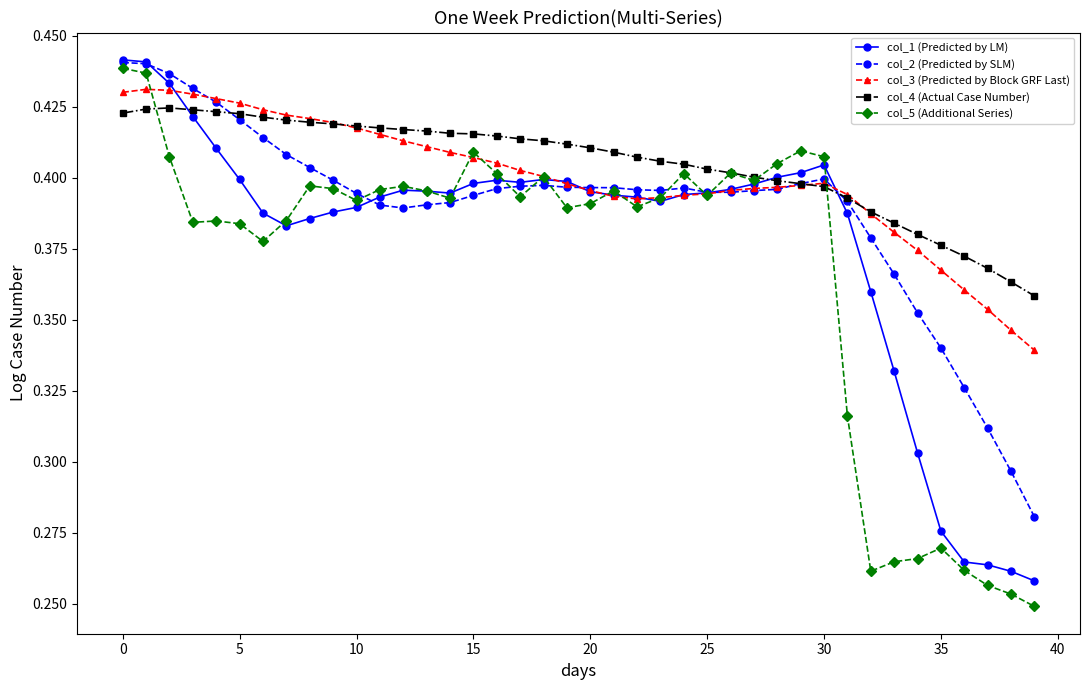

Which series has the widest spread of values?

col_5 (Additional Series)